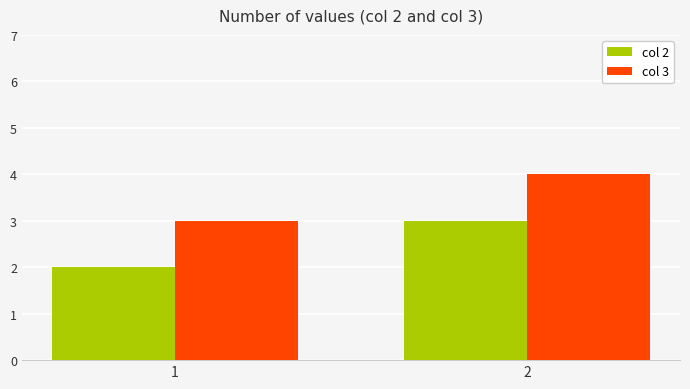

What is the approximate value of col 2 at 2?

3